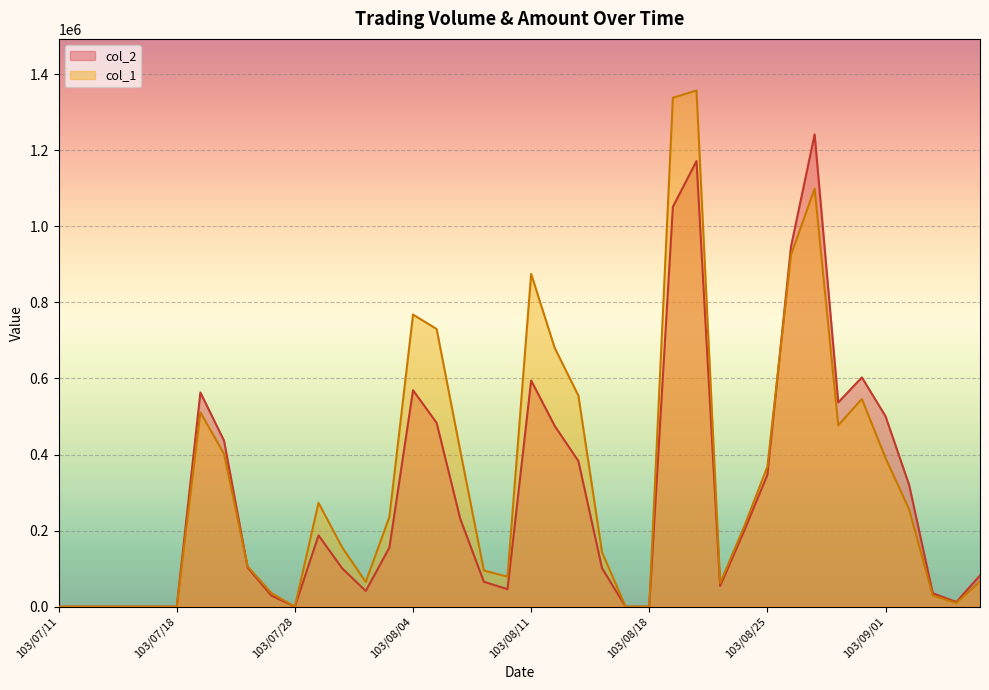

What position from the right is 103/07/21?

34